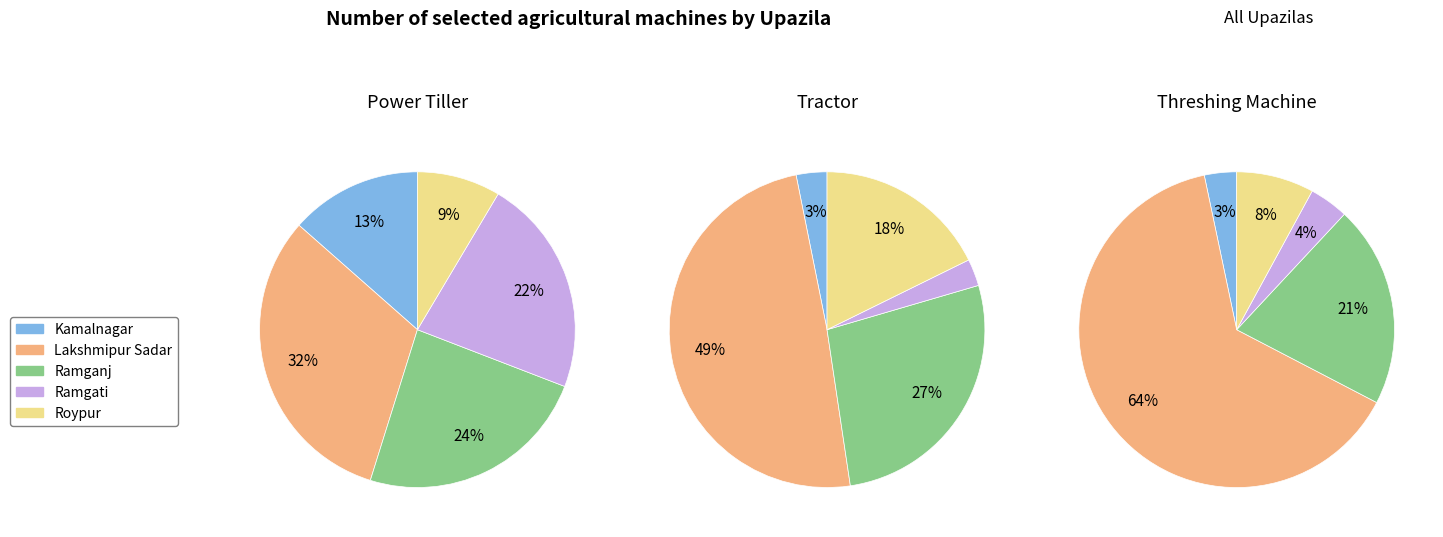

Rank the categories by Number of threshing machine value from highest to lowest.

Lakshmipur Sadar, Ramganj, Roypur, Ramgati, Kamalnagar